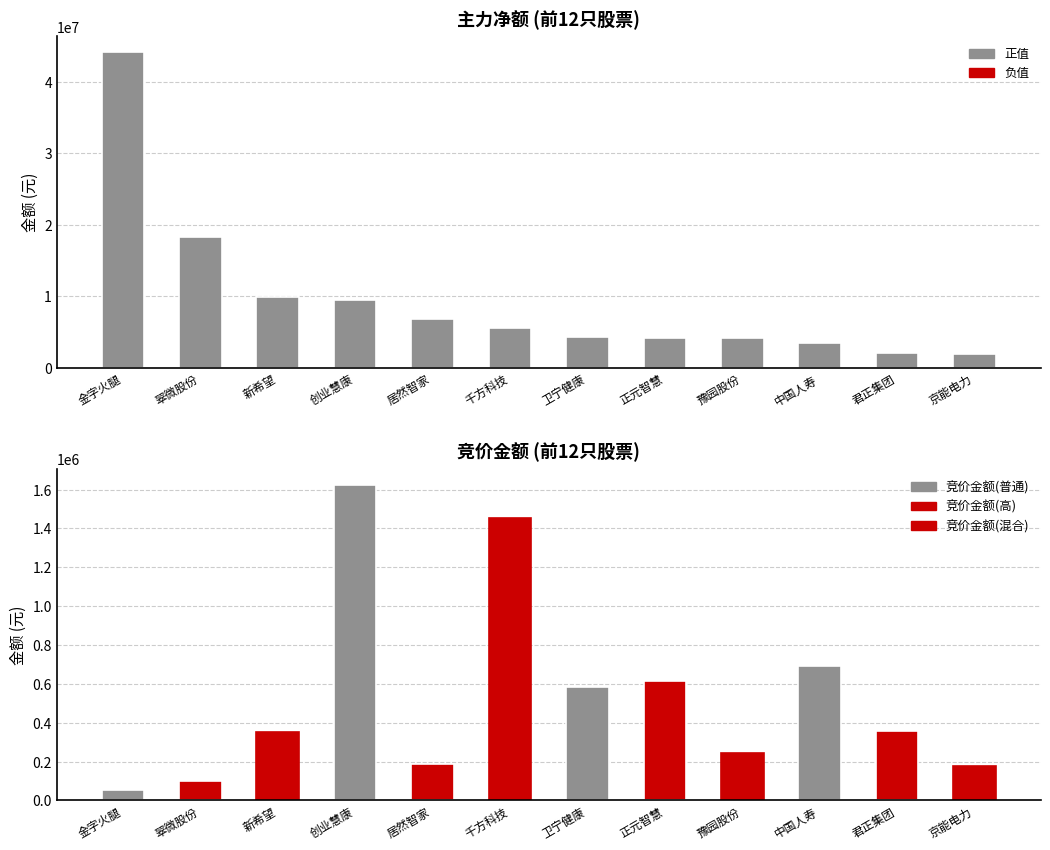

What is the sum of all 净额 values?

114117277